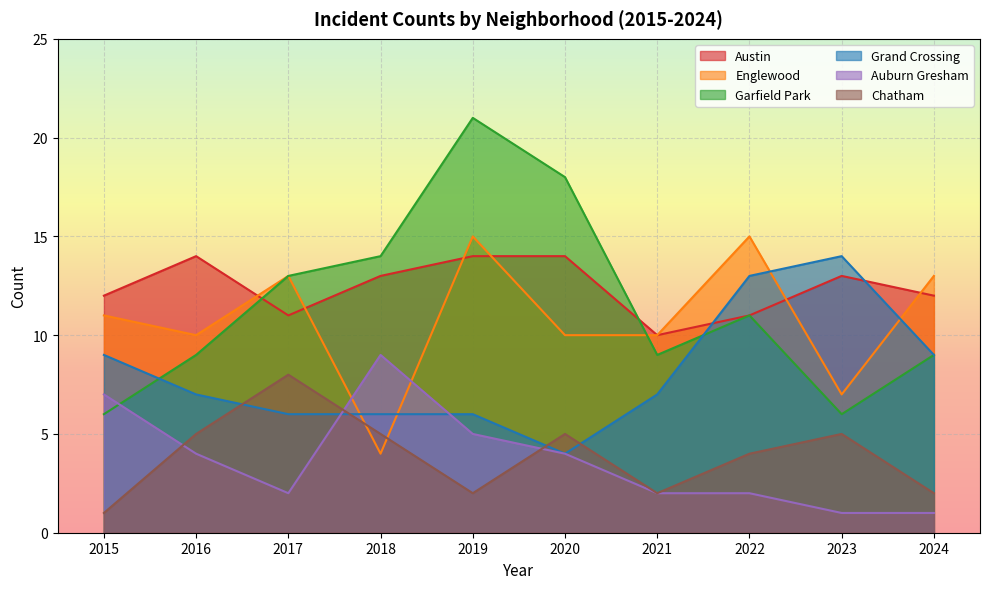

How many lines are shown in the chart?

6